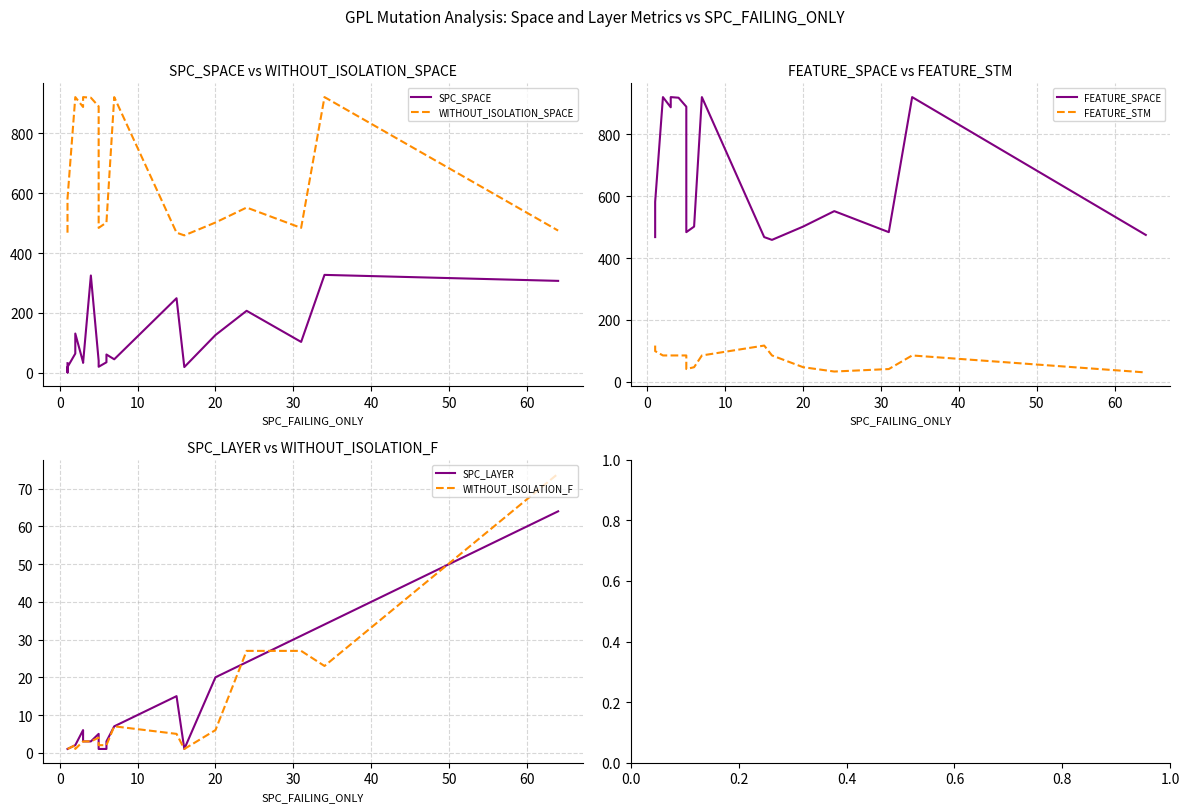

How many values in the SPC_LAYER series are below 3?

8